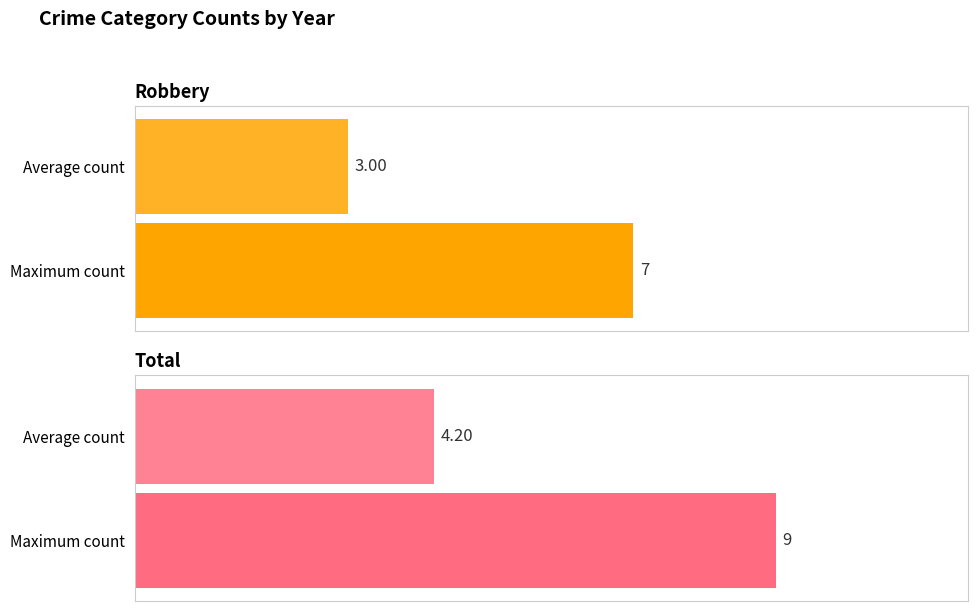

Does the chart contain stacked bars?

No